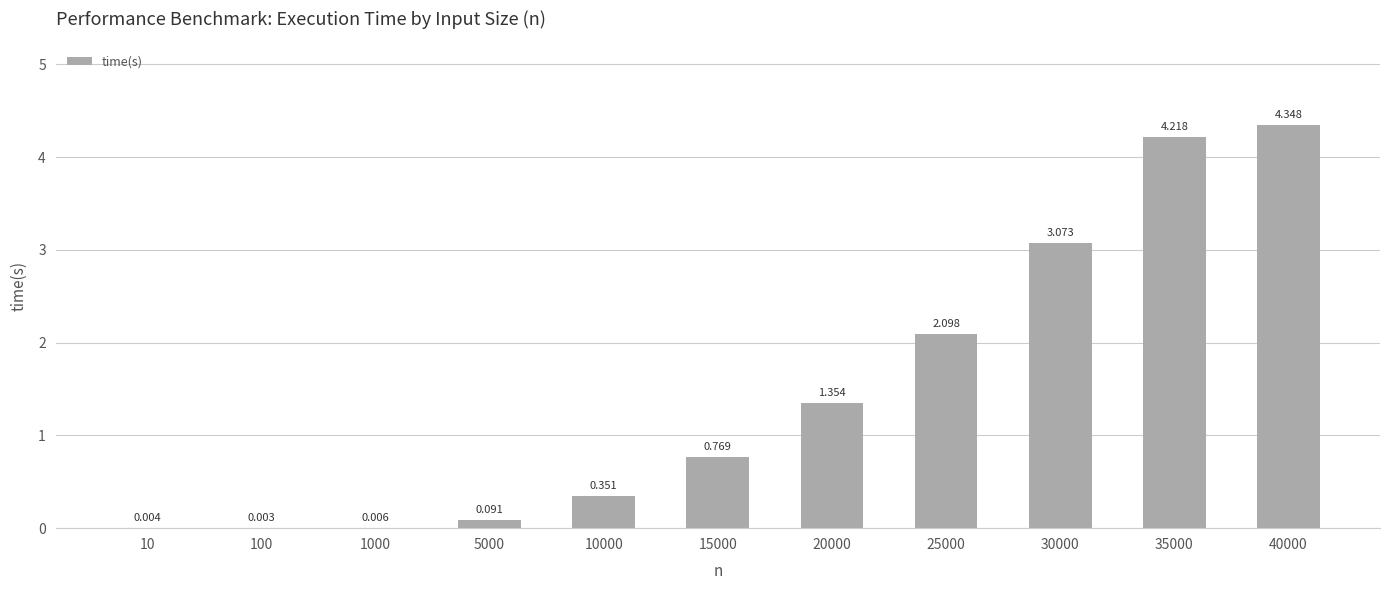

Approximately how many times larger is the value at 30000 compared to 40000?

0.7